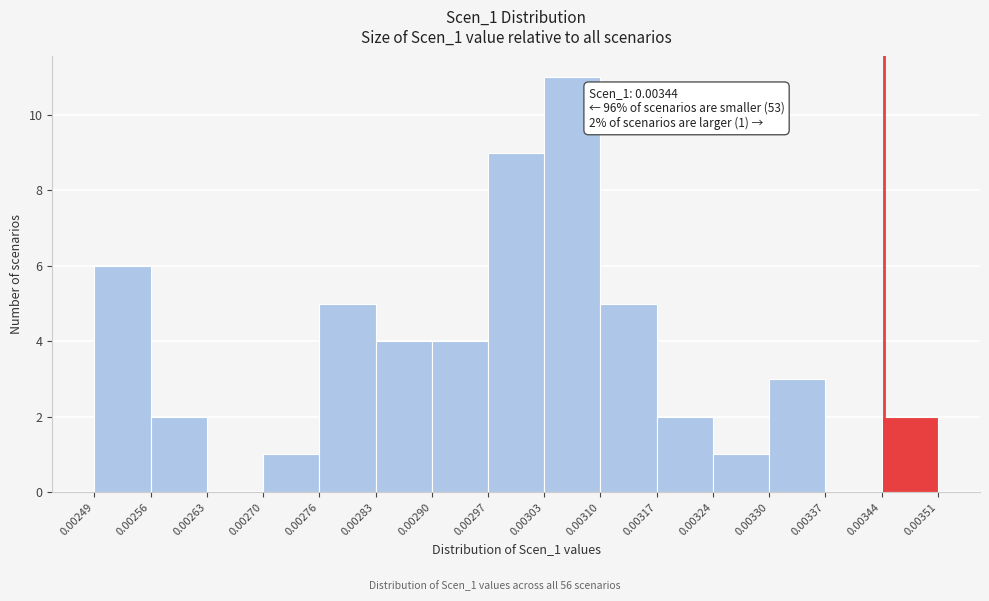

Which range on the x-axis has the tallest bar?

0.00303 to 0.00310